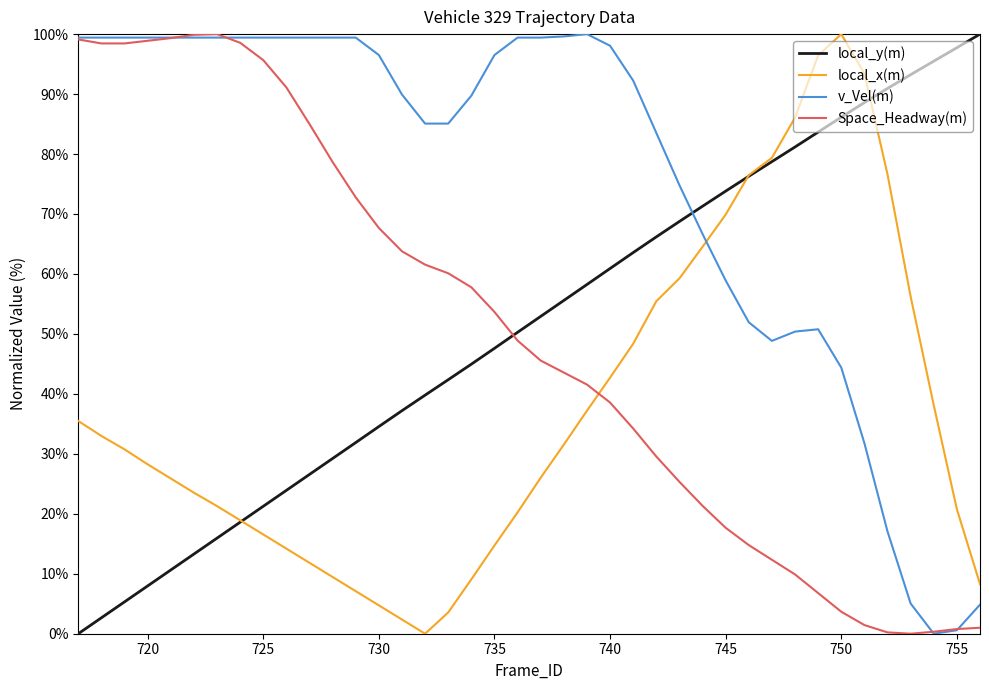

After their last crossing, which series has the higher values: local_y(m) or v_Vel(m)?

local_y(m)